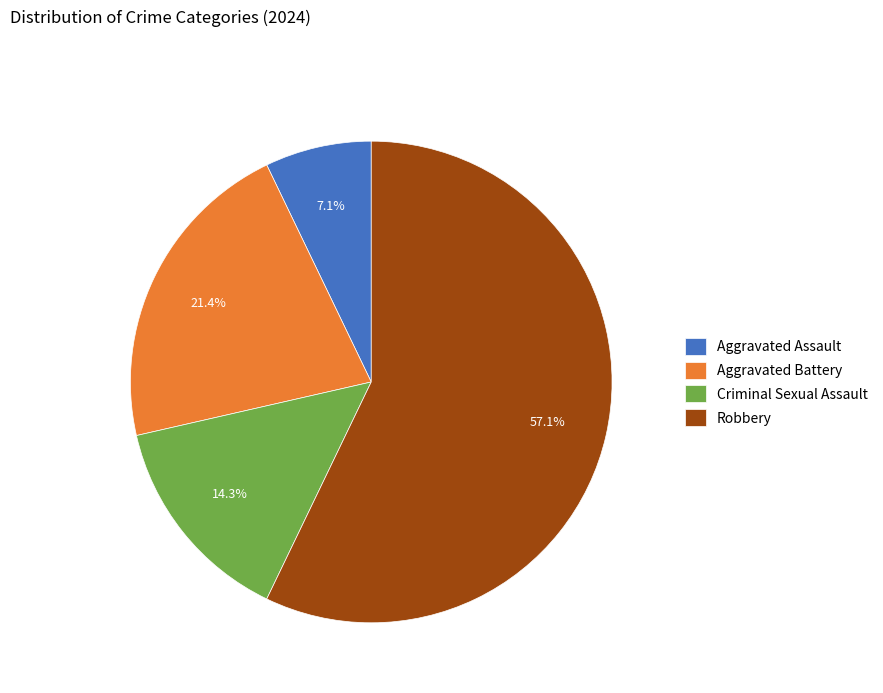

Which category accounts for the majority?

Robbery